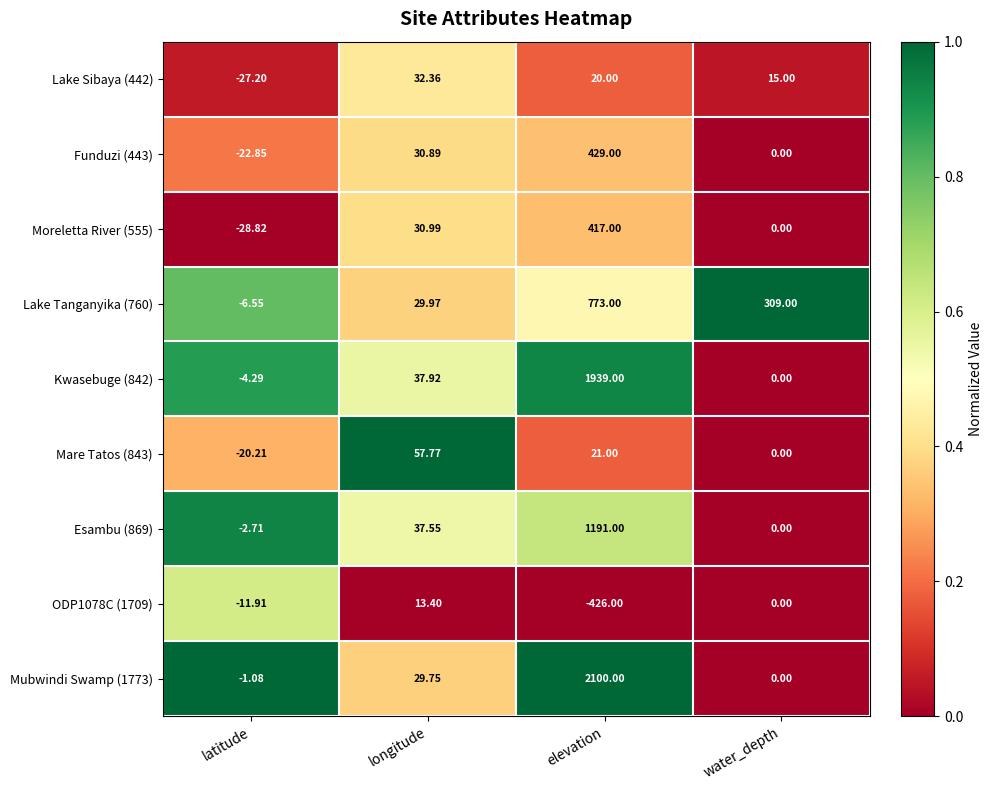

Rank the categories by Lake Tanganyika (760) value from lowest to highest.

latitude, longitude, water_depth, elevation